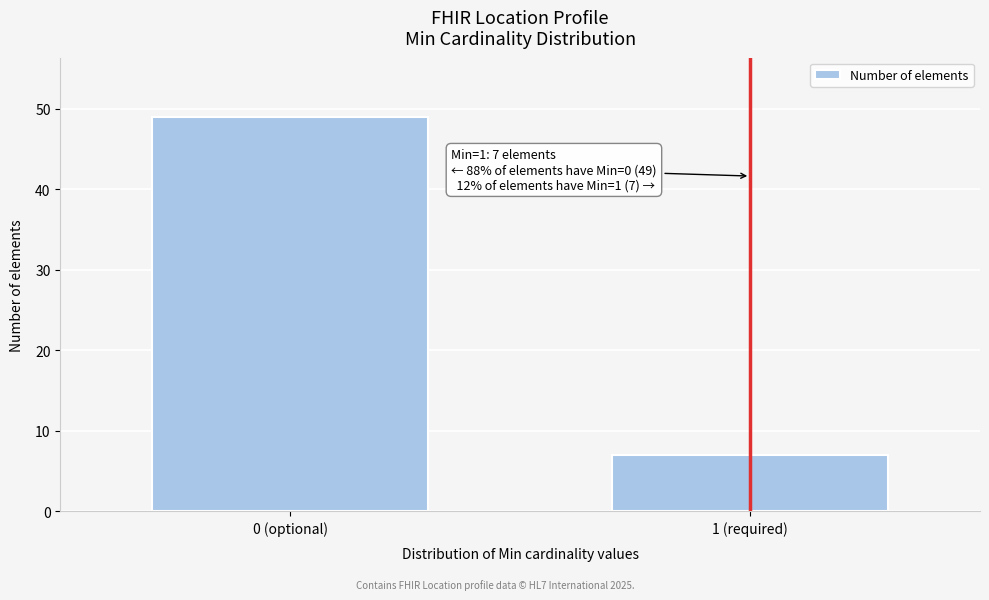

Reading right to left, what are all the values shown in this chart?

7	49